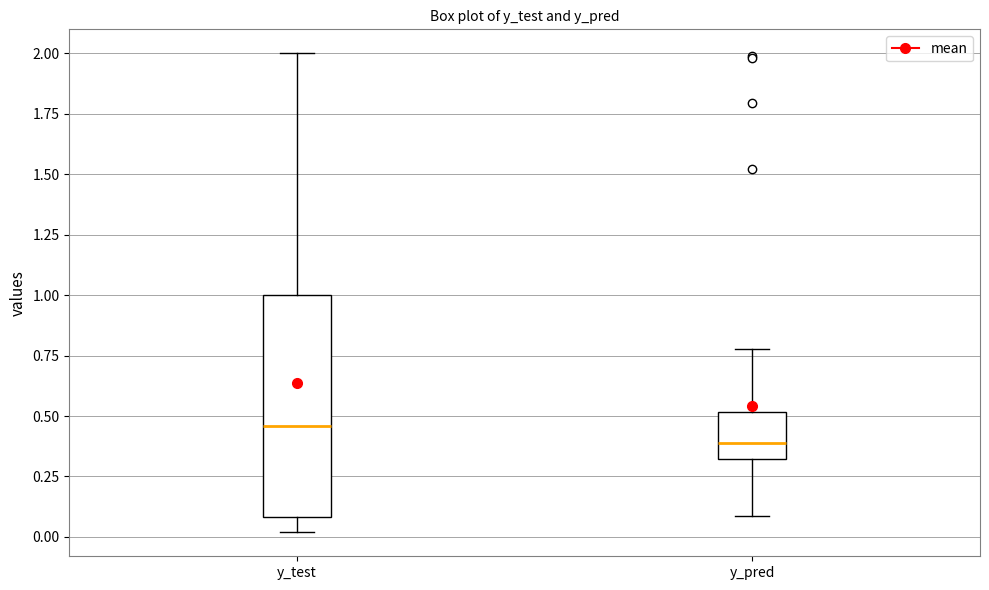

Reading left to right, read every box against the y-axis: the position of its median line, the range the box covers, and the ends of its whiskers. The values are not printed on the chart, so give them approximately, as read against the axis.

y_test: median 0.45, box 0.10 to 1.00, whiskers 0.00 to 2.00
y_pred: median 0.40, box 0.30 to 0.50, whiskers 0.10 to 0.80